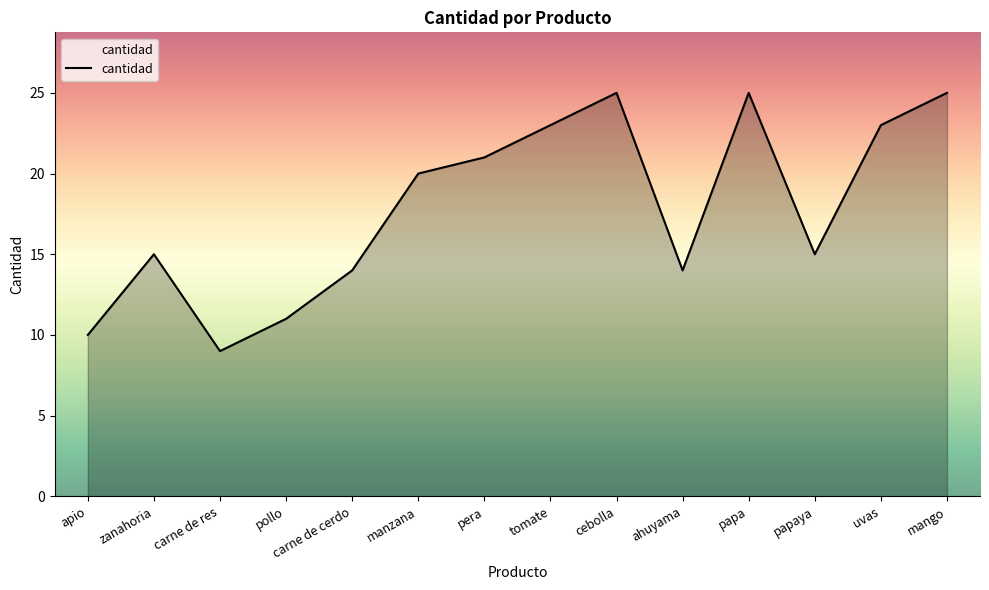

What is the approximate value at tomate, to the nearest 5?

25